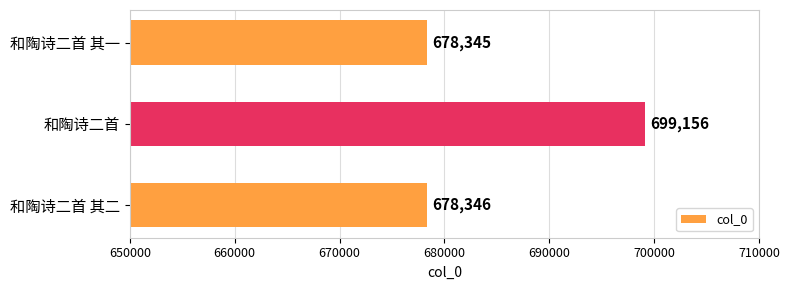

What is the change in value from 和陶诗二首 其一 to 和陶诗二首?

+20811